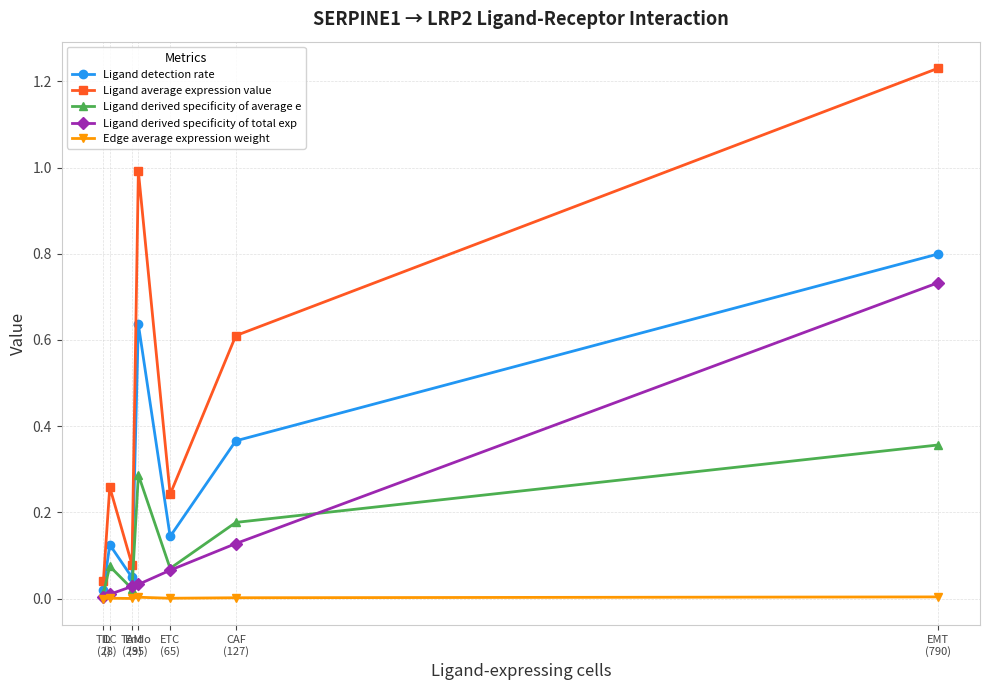

Which series has the widest spread of values?

Ligand average expression value